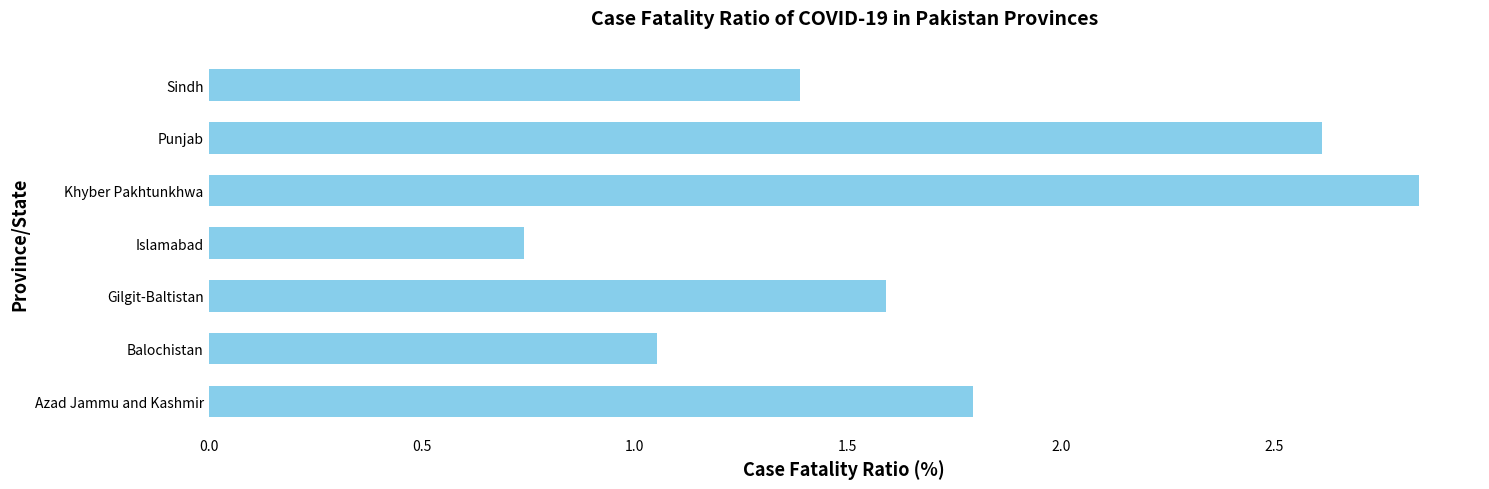

At which category does the chart reach its minimum across all series?

Islamabad